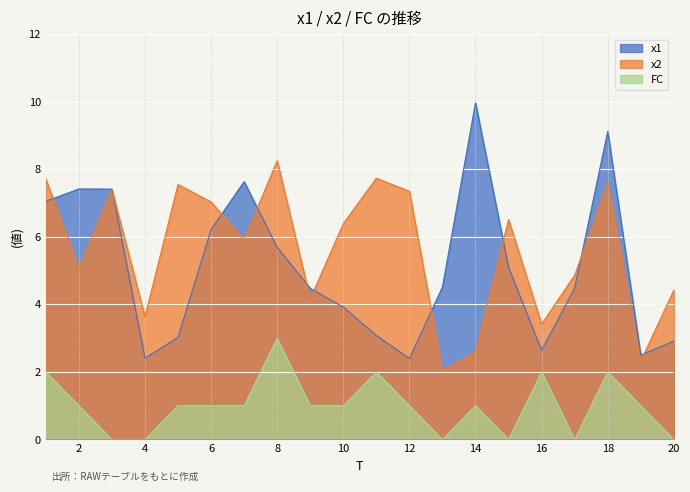

At which category does FC reach its first local peak?

8